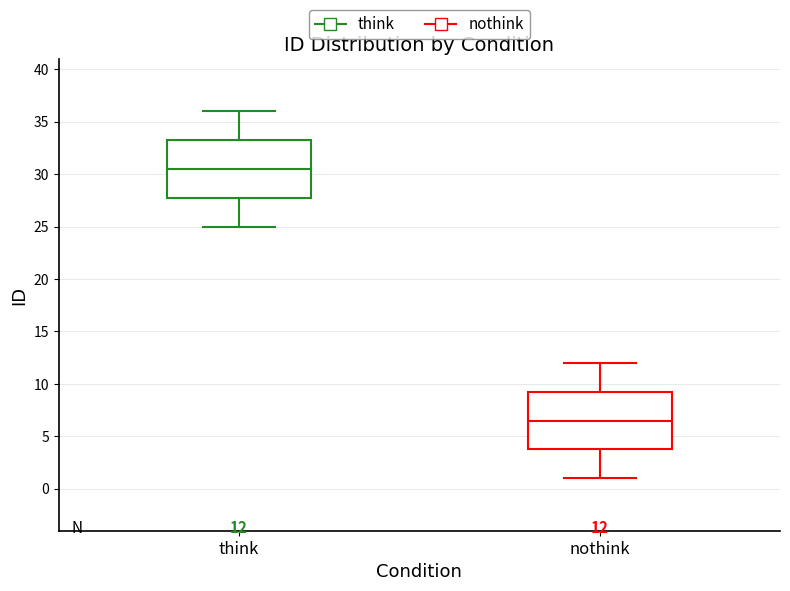

Which box's median line is the highest?

think